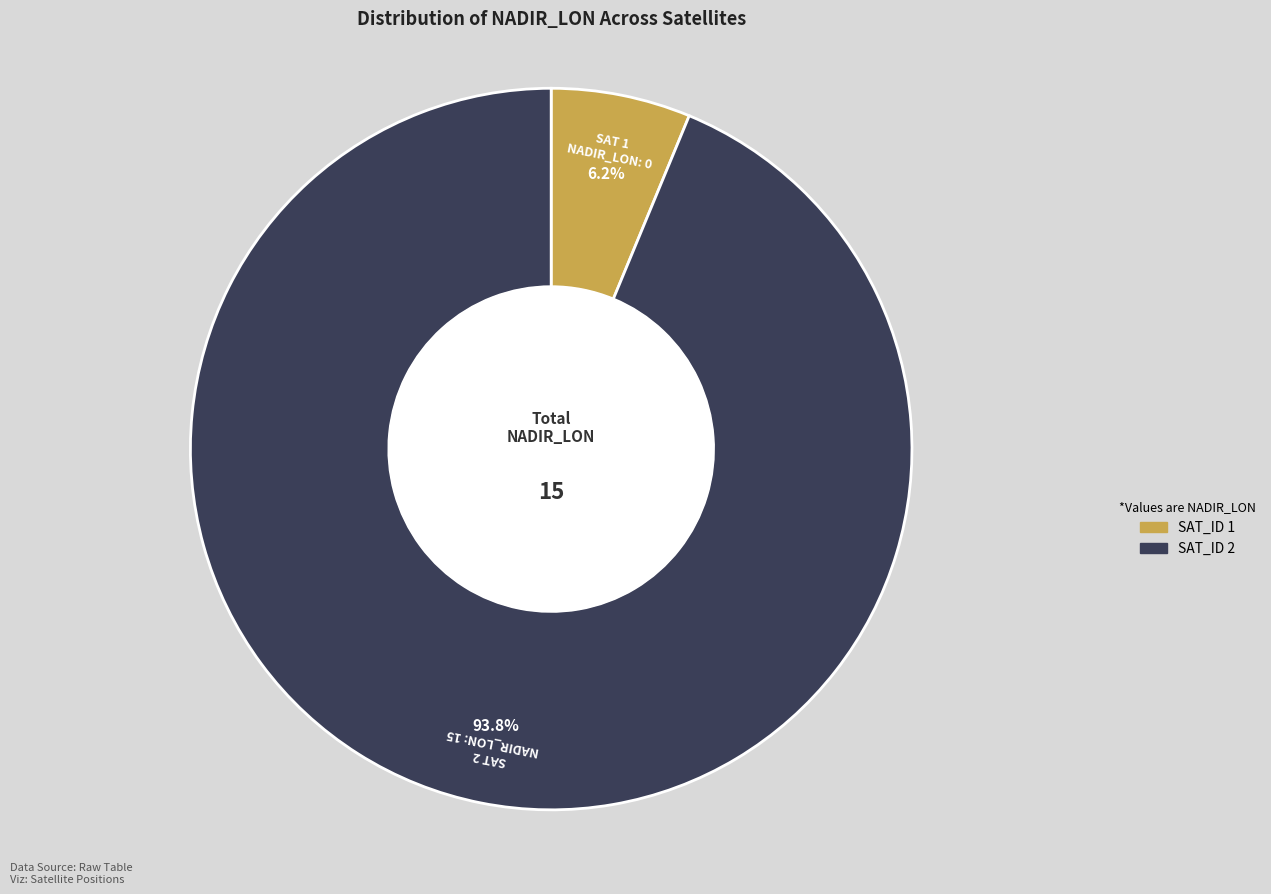

Is there a majority slice in this chart?

Yes